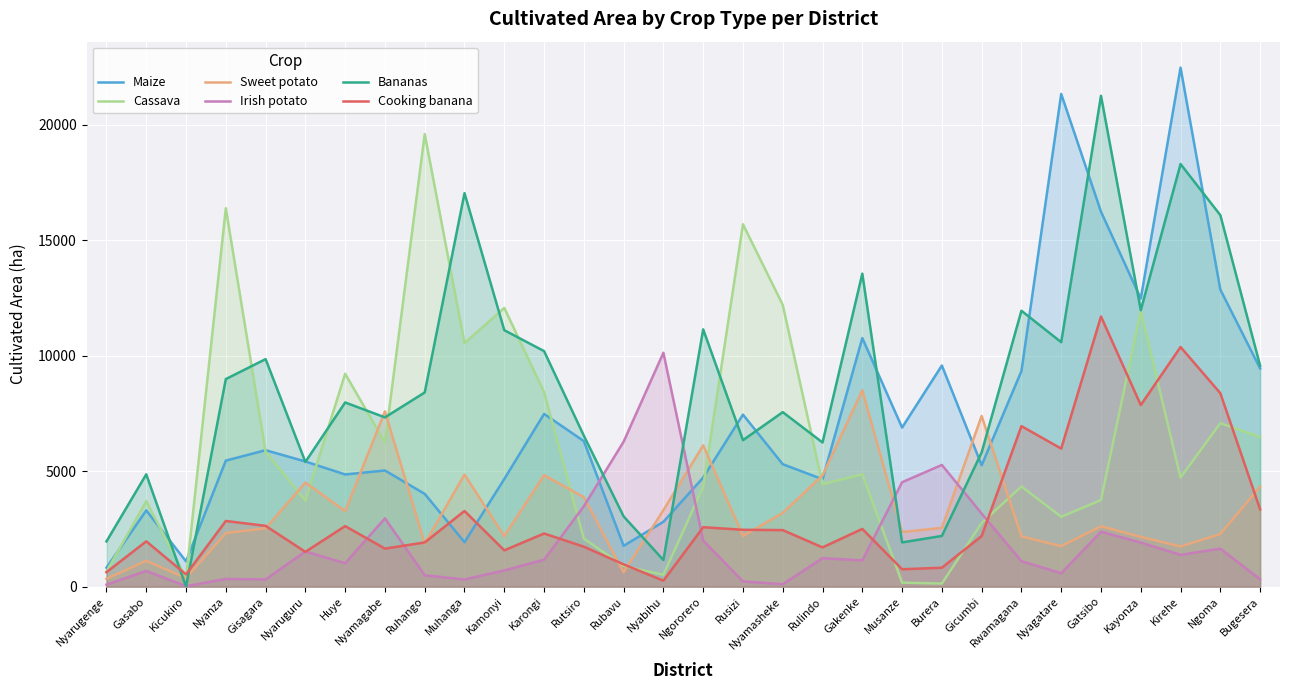

At which label does Maize reach its minimum?

Nyarugenge